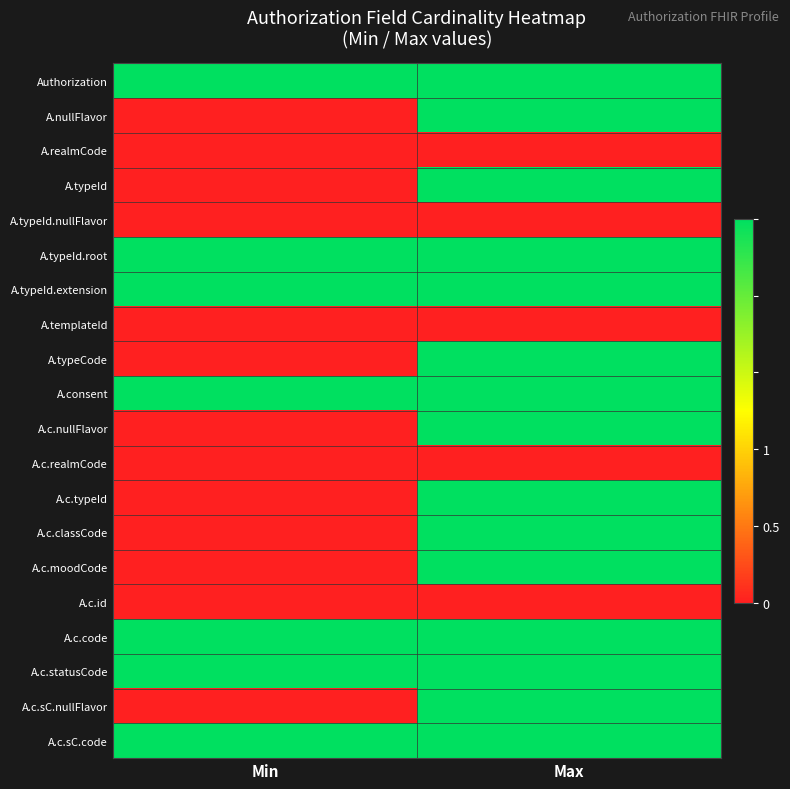

Reading left to right, what are all the values shown in this chart?

Authorization: Min=1	Max=1
A.nullFlavor: Min=0	Max=1
A.realmCode: Min=0	Max=0
A.typeId: Min=0	Max=1
A.typeId.nullFlavor: Min=0	Max=0
A.typeId.root: Min=1	Max=1
A.typeId.extension: Min=1	Max=1
A.templateId: Min=0	Max=0
A.typeCode: Min=0	Max=1
A.consent: Min=1	Max=1
A.c.nullFlavor: Min=0	Max=1
A.c.realmCode: Min=0	Max=0
A.c.typeId: Min=0	Max=1
A.c.classCode: Min=0	Max=1
A.c.moodCode: Min=0	Max=1
A.c.id: Min=0	Max=0
A.c.code: Min=1	Max=1
A.c.statusCode: Min=1	Max=1
A.c.sC.nullFlavor: Min=0	Max=1
A.c.sC.code: Min=1	Max=1